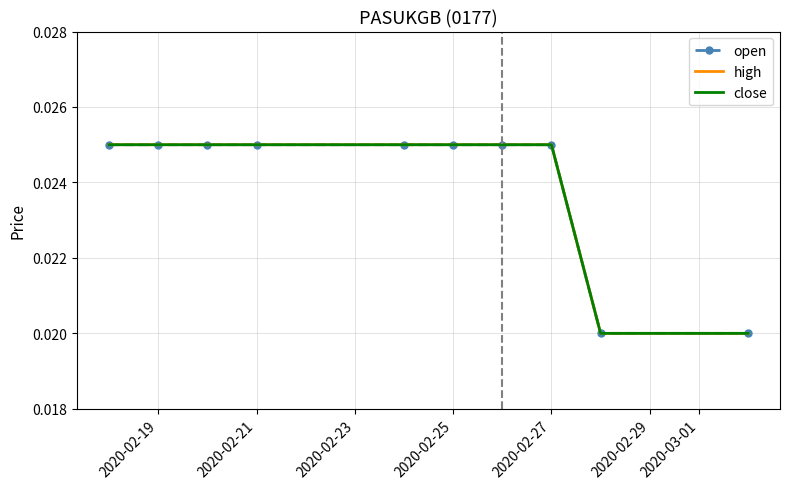

List the series in order of their peak value, highest first.

open, high, close